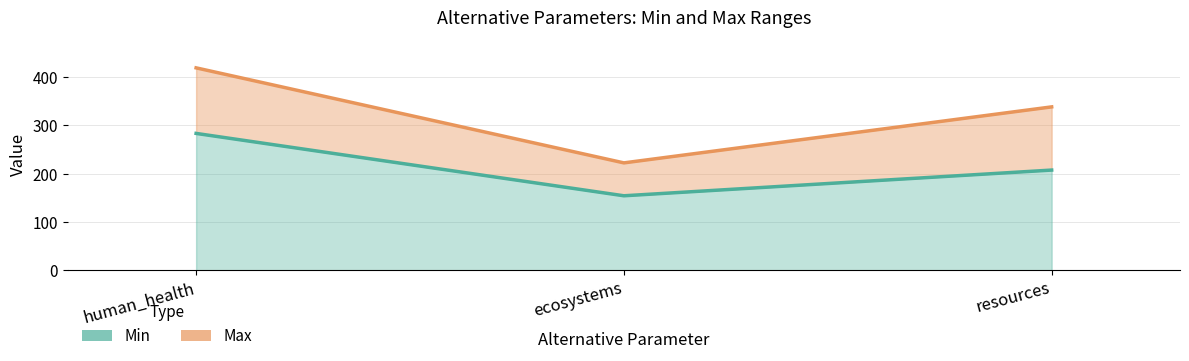

At which category does the chart reach its peak across all series?

human_health